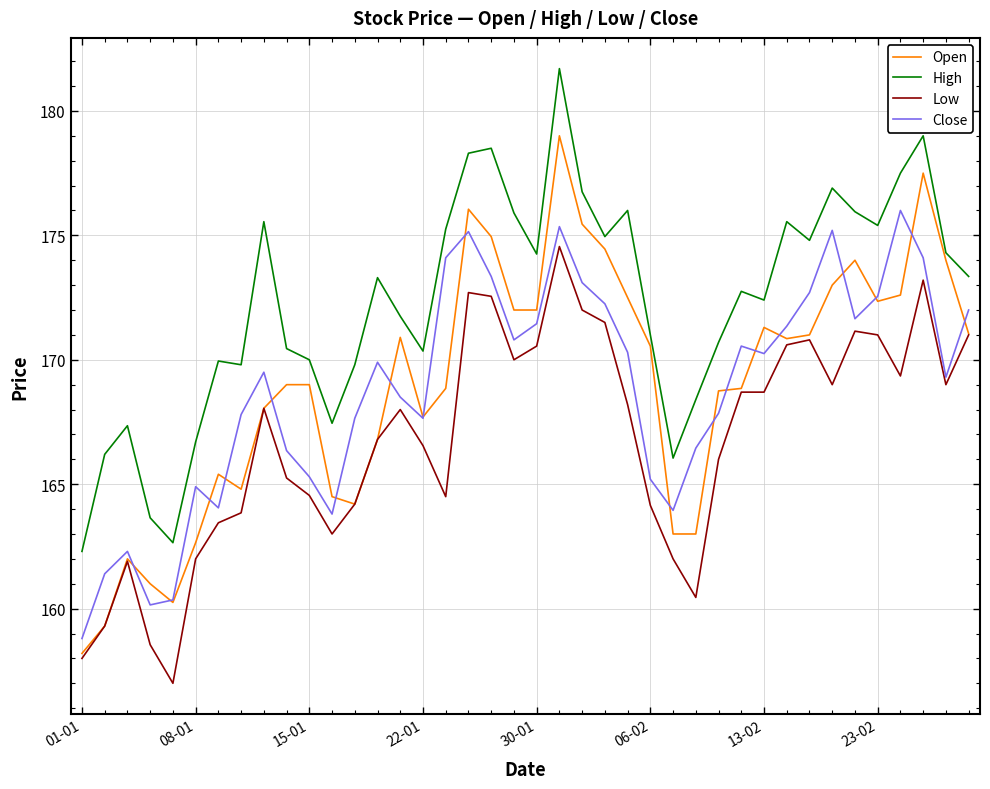

What is the difference between the maximum and second lowest values in the Open series?

19.7